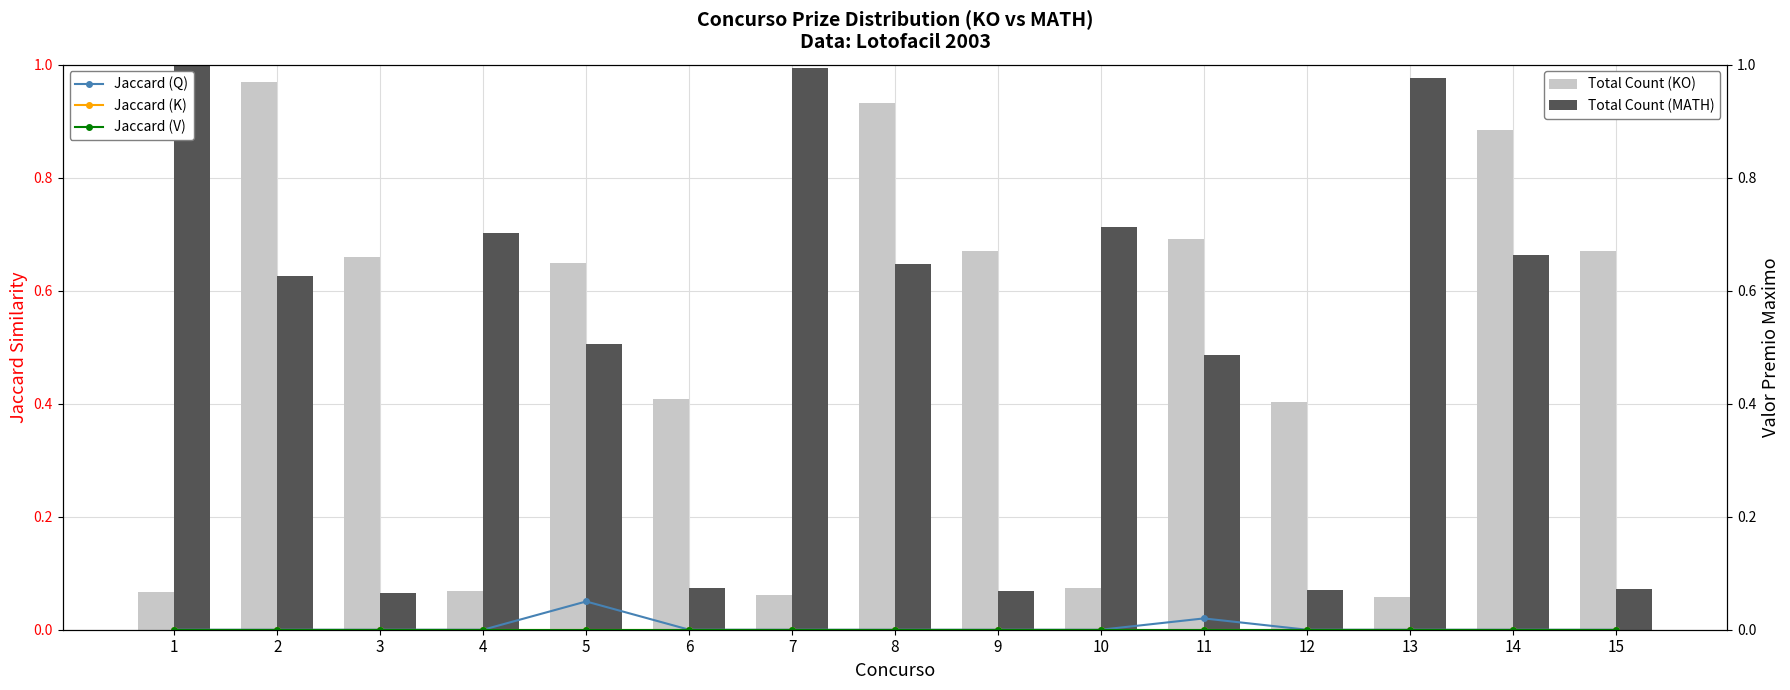

Are the bars horizontal?

No